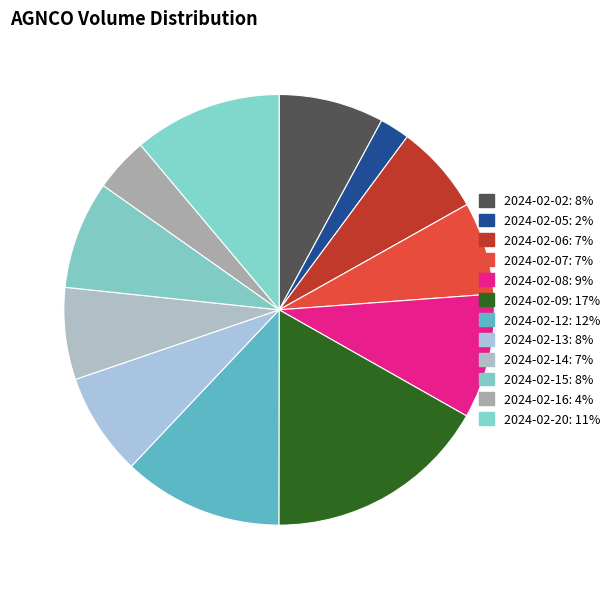

How much of the chart is everything except 2024-02-14?

93.1%